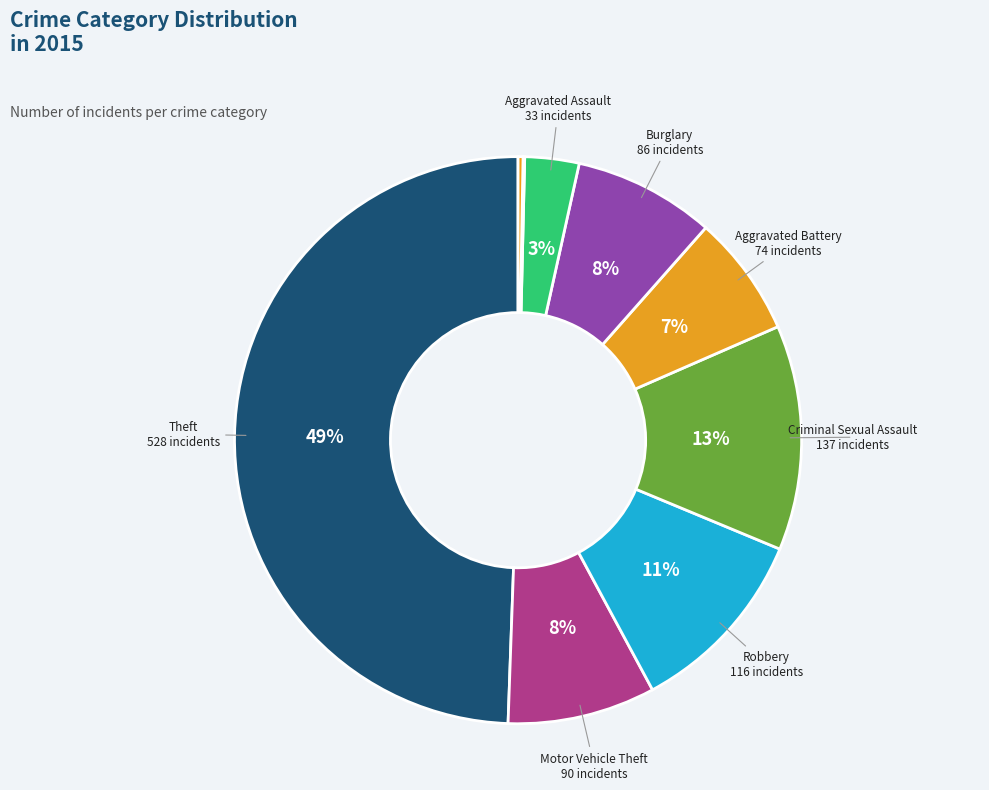

How many segments does this pie chart have?

9